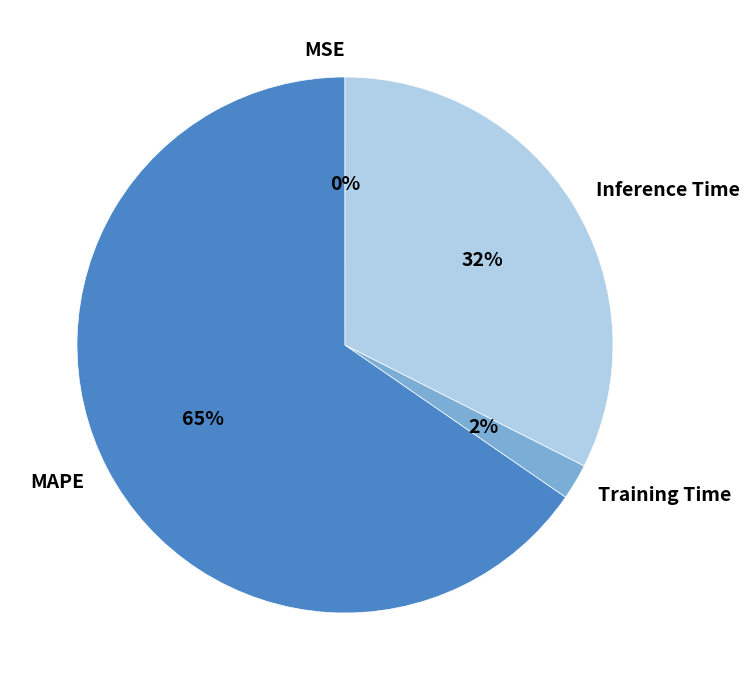

Which category has the biggest portion of the pie?

MAPE